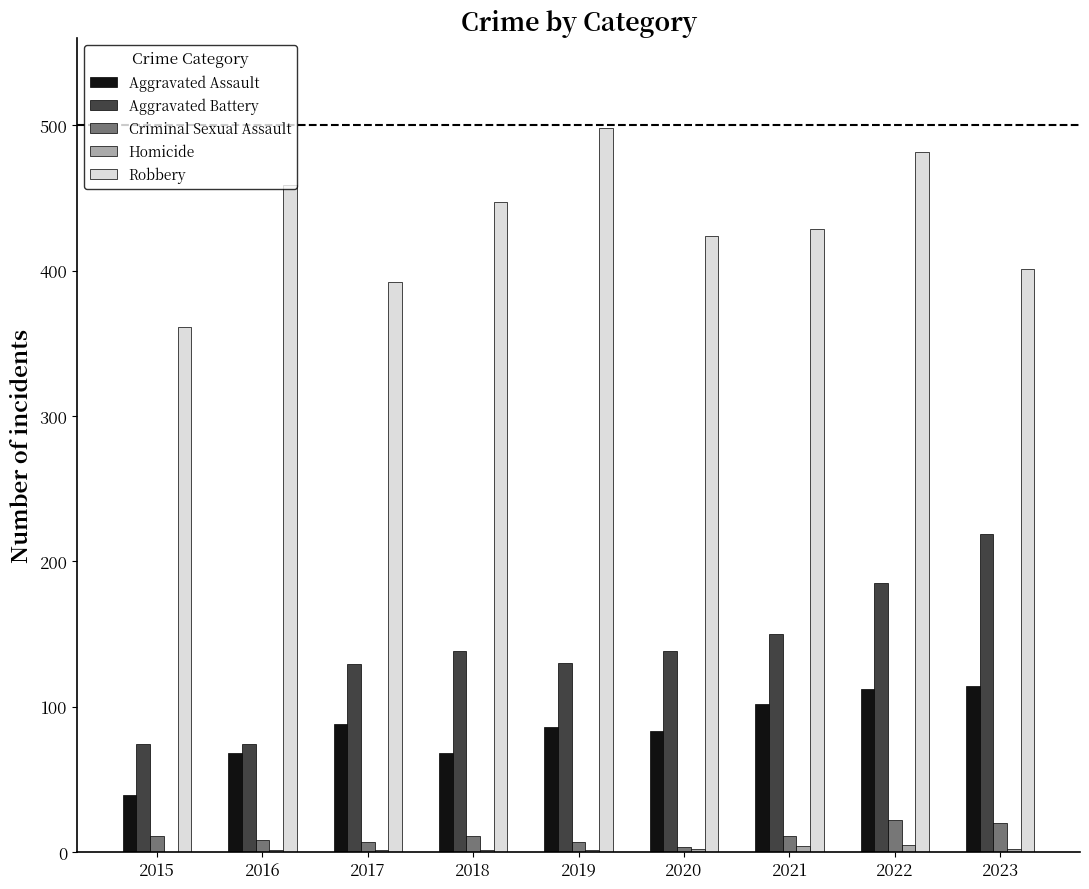

What is the average value of the Robbery series?

433